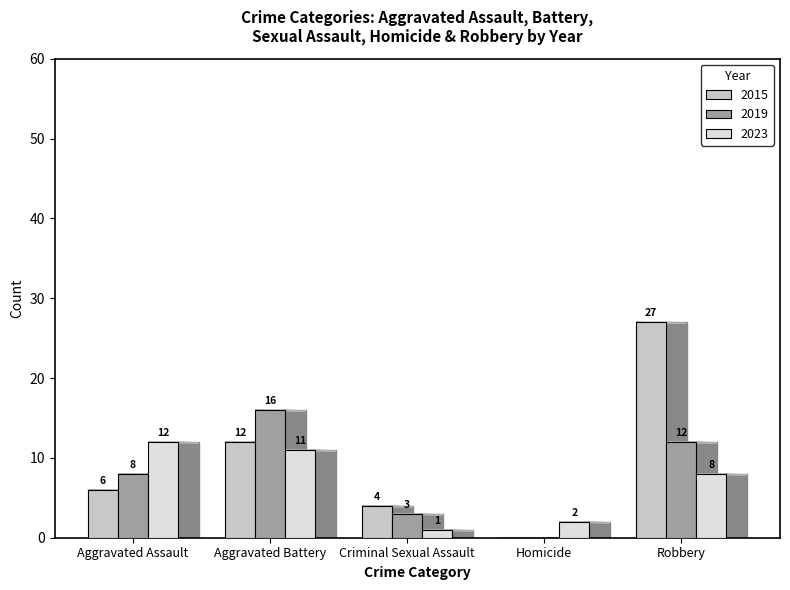

Is the value of 2019 at Aggravated Assault greater than the value of 2015 at Robbery?

No